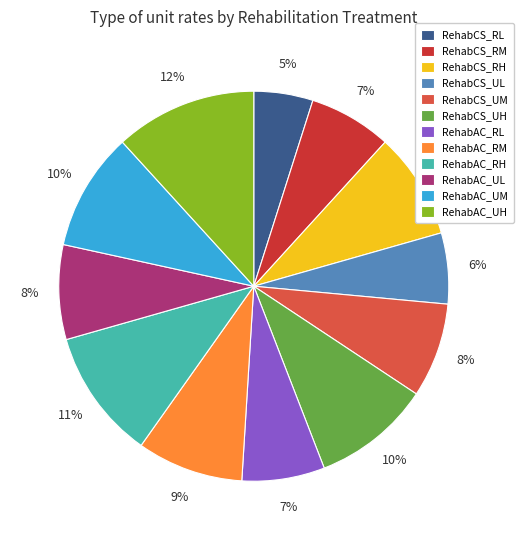

Count the number of slices in the pie.

12